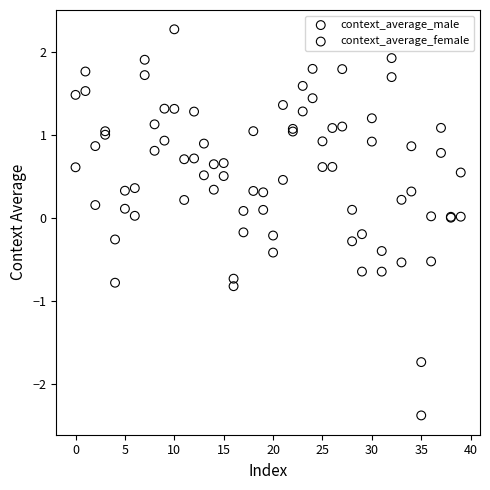

Which series has the widest spread of Y values?

context_average_male